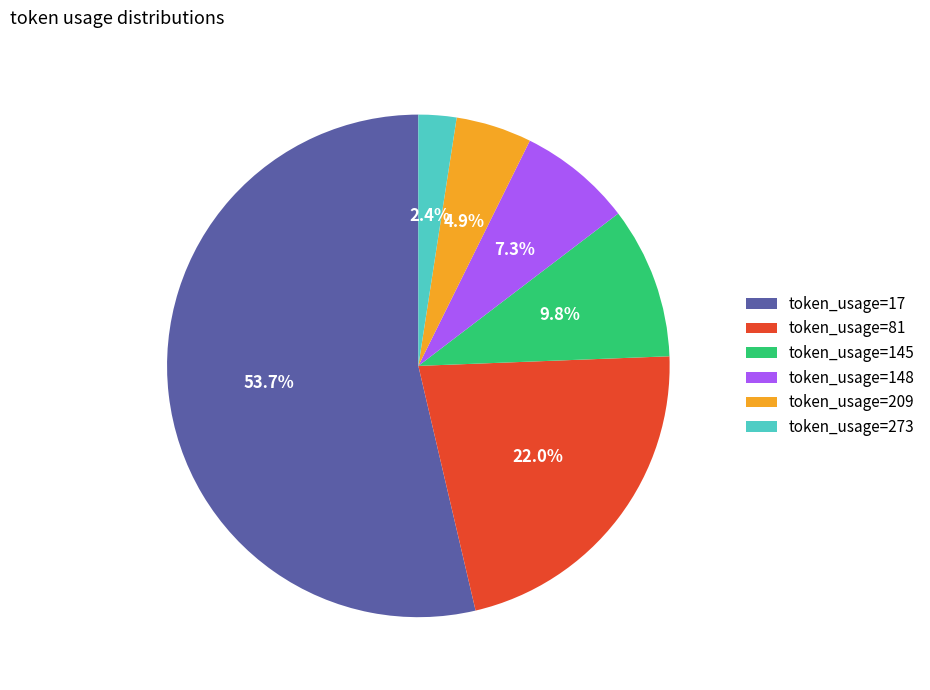

What percentage is NOT represented by token_usage=145?

90.2%